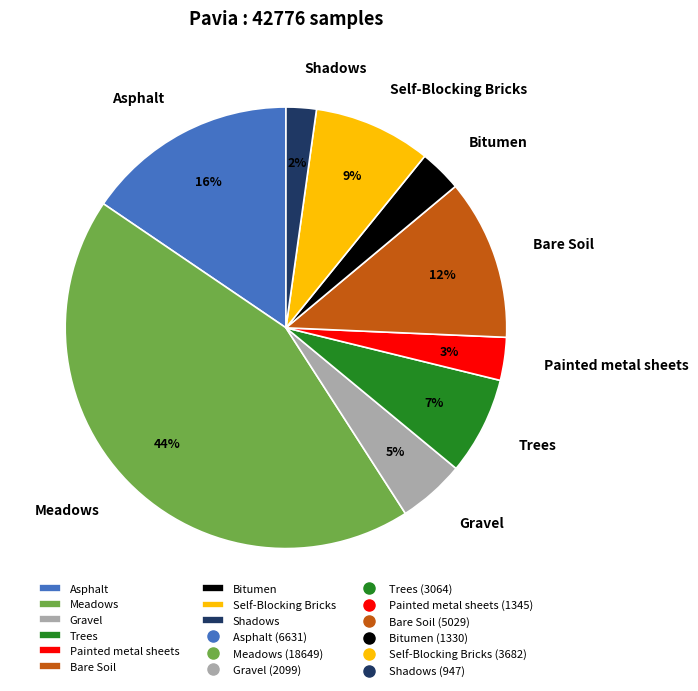

True or false: Bitumen accounts for 9% of the total.

False